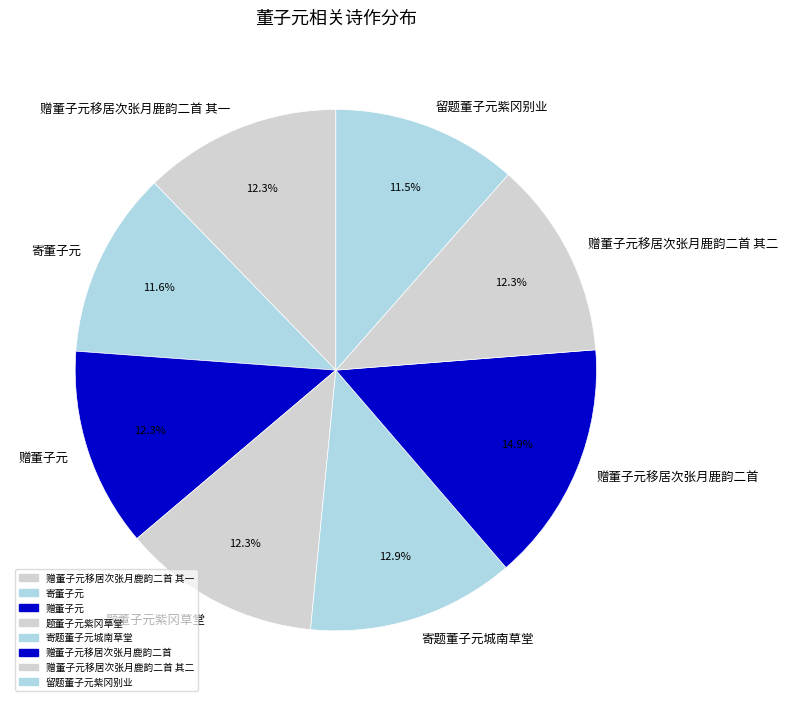

Count the number of slices in the pie.

8